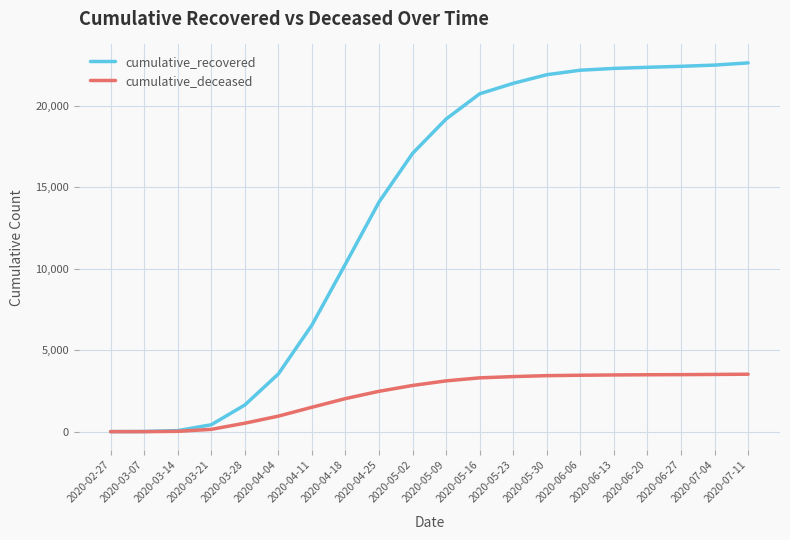

What is the sum of all cumulative_recovered values?

271204